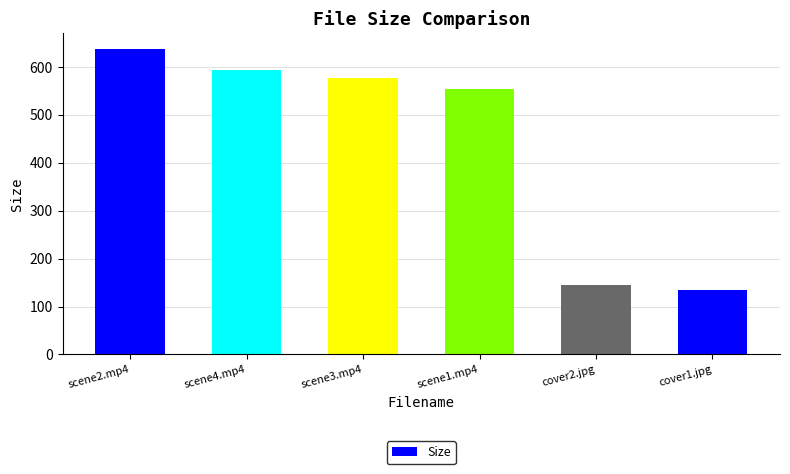

The value at cover2.jpg is 234.9. True or false?

False